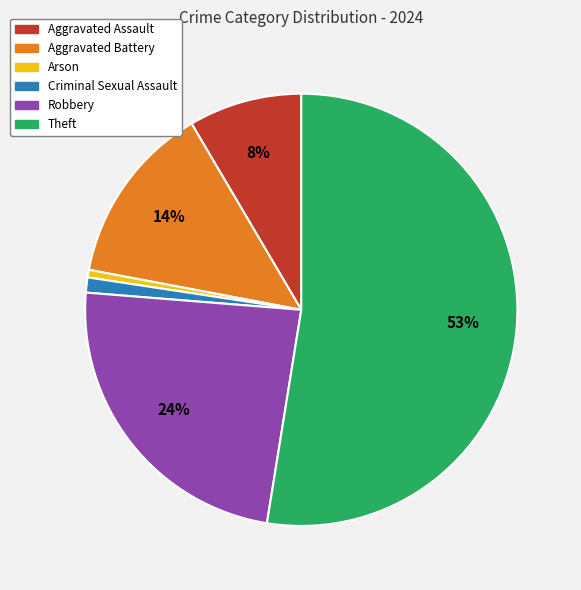

Which category has the biggest portion of the pie?

Theft